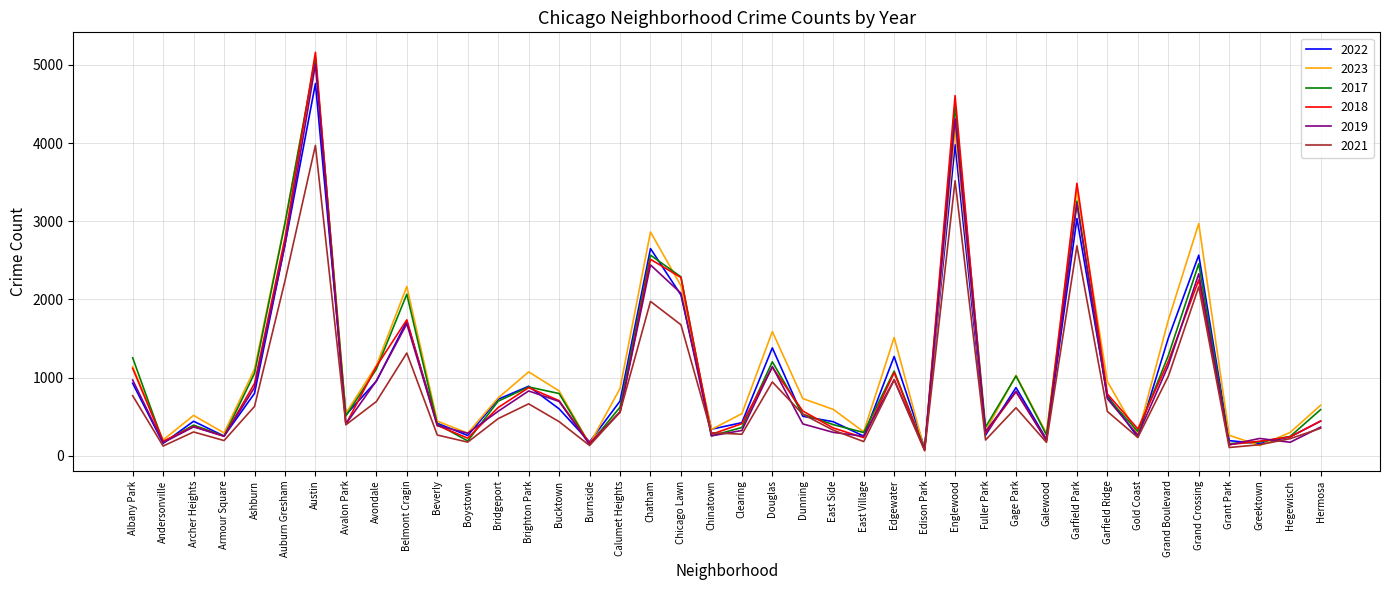

Which series has the widest spread of values?

2018